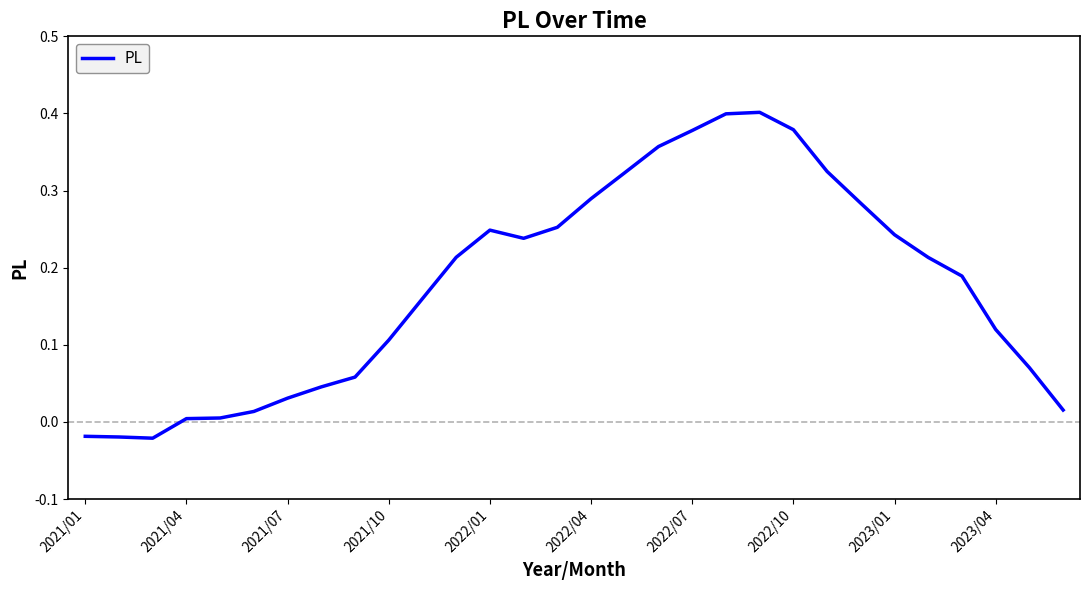

What is the greatest value displayed?

0.4